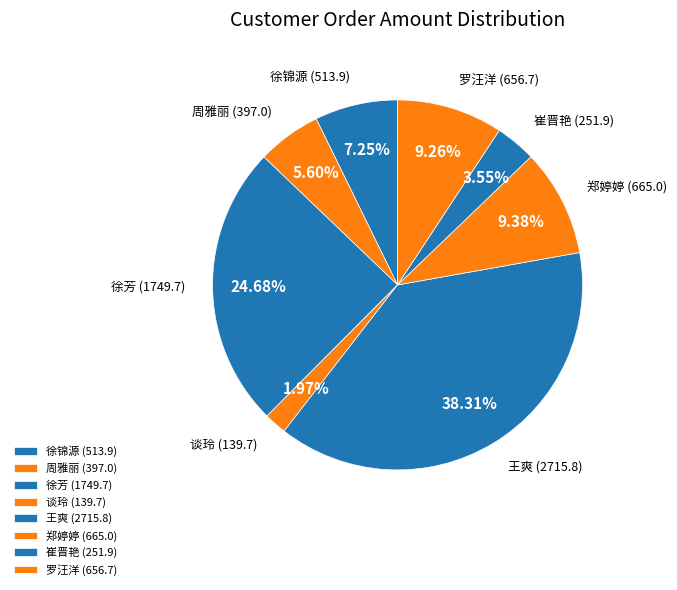

Which category has the biggest portion of the pie?

王爽